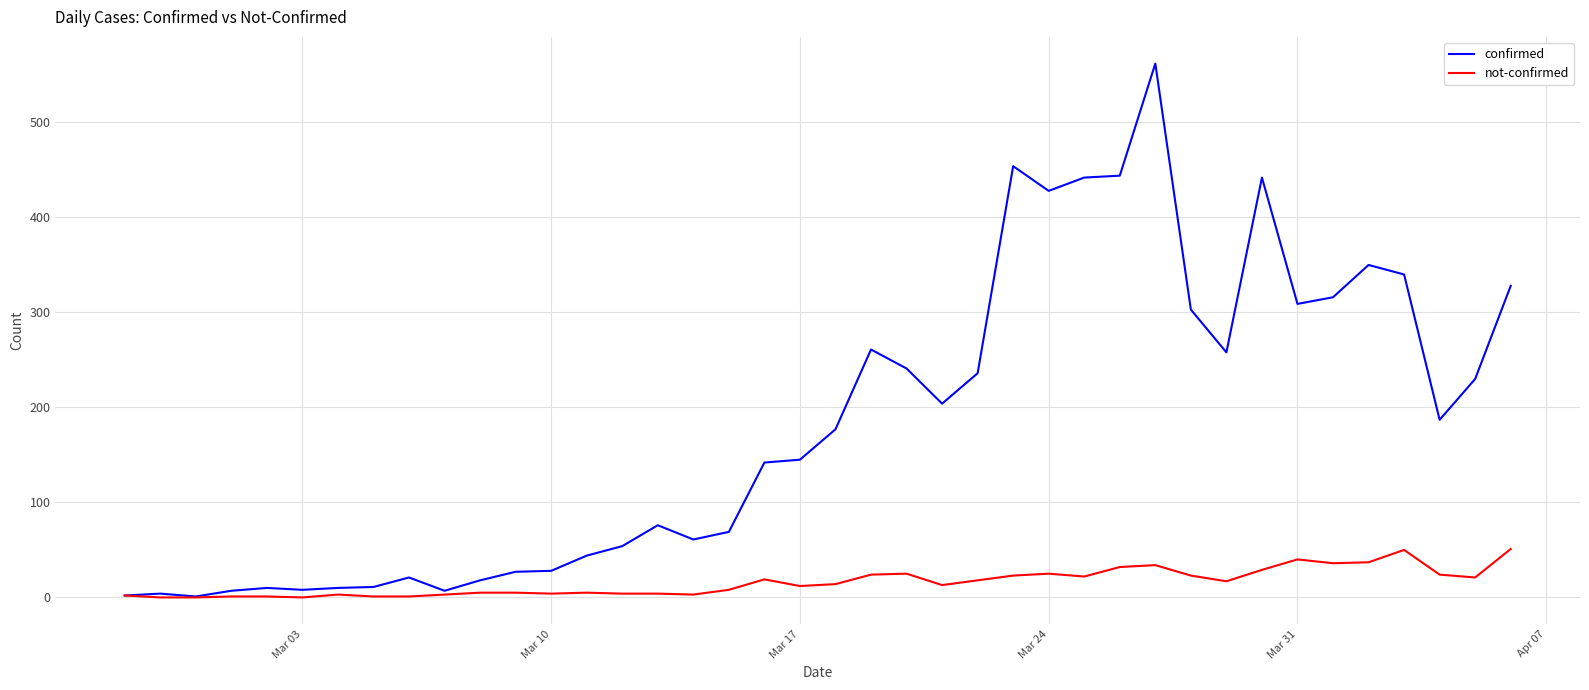

Which series has the widest spread of values?

confirmed